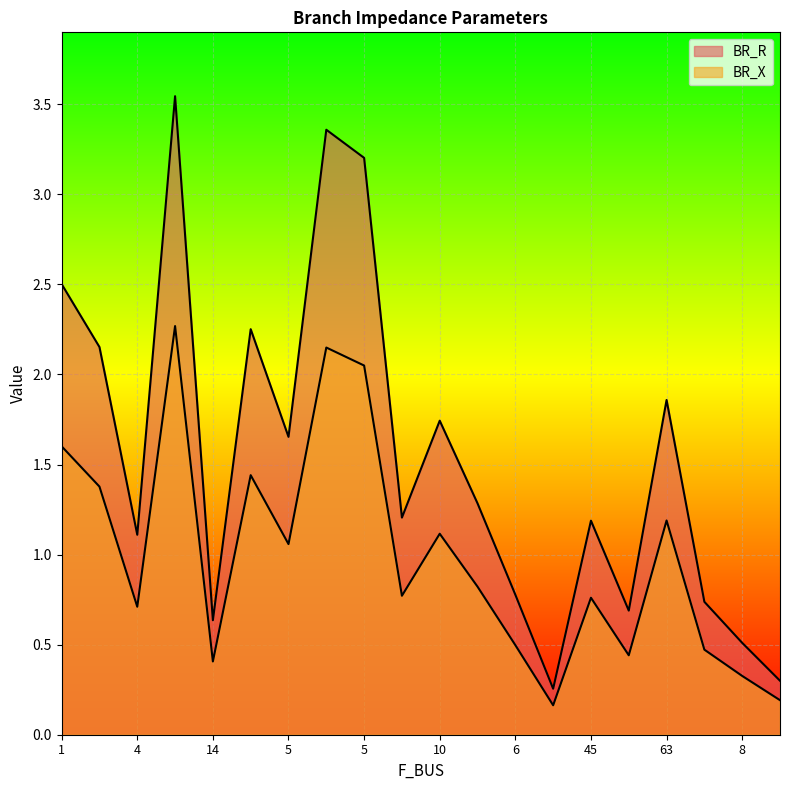

What is the minimum value for BR_X?

0.3